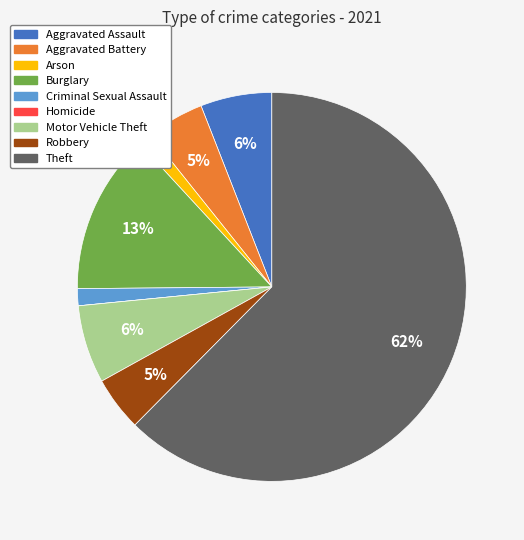

Do Aggravated Assault and Robbery together represent more than half of the pie?

No